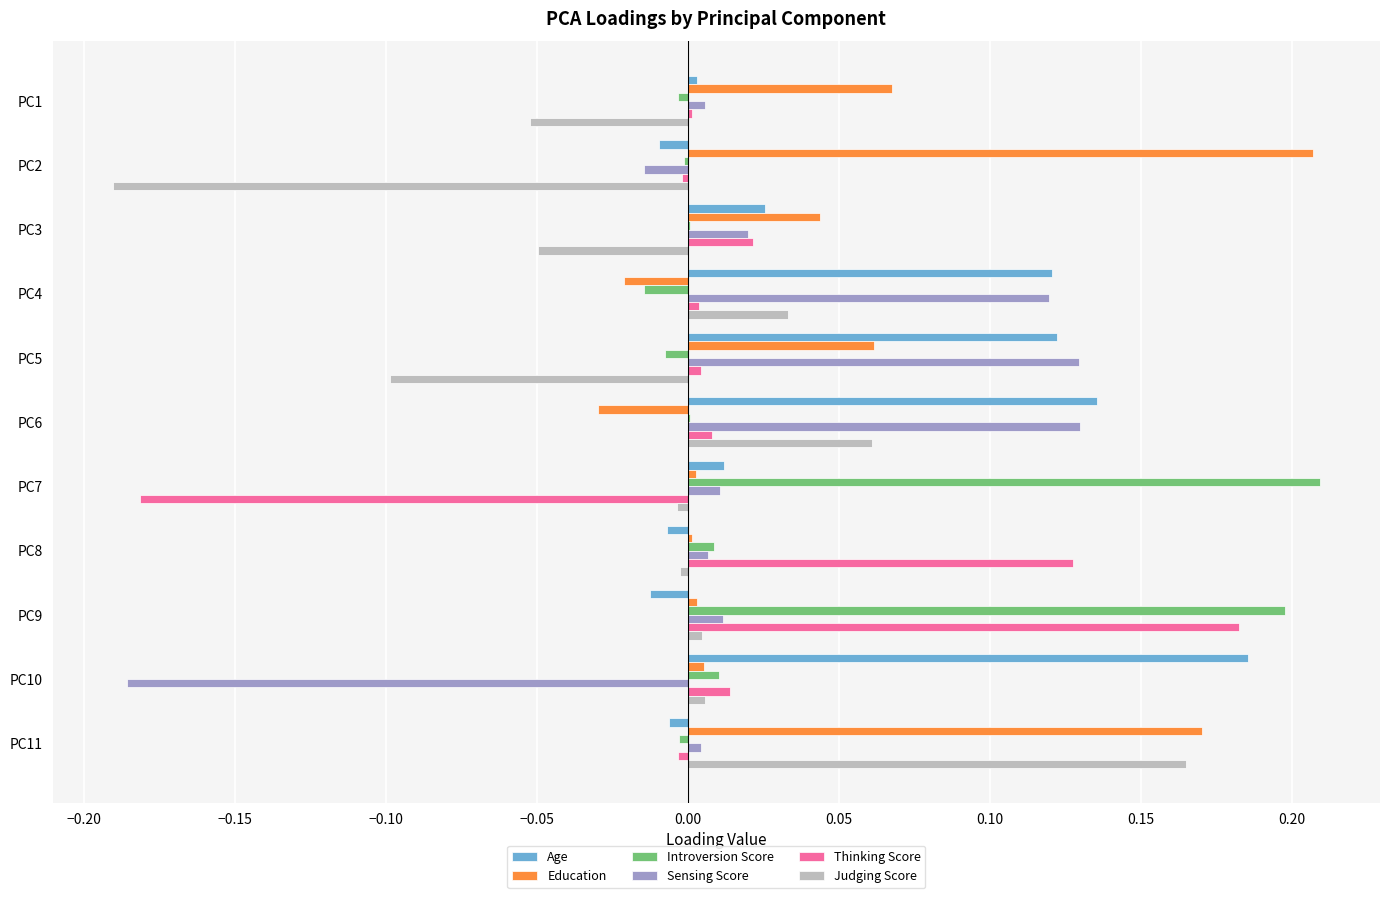

At which category is the sum across all series the highest?

PC9